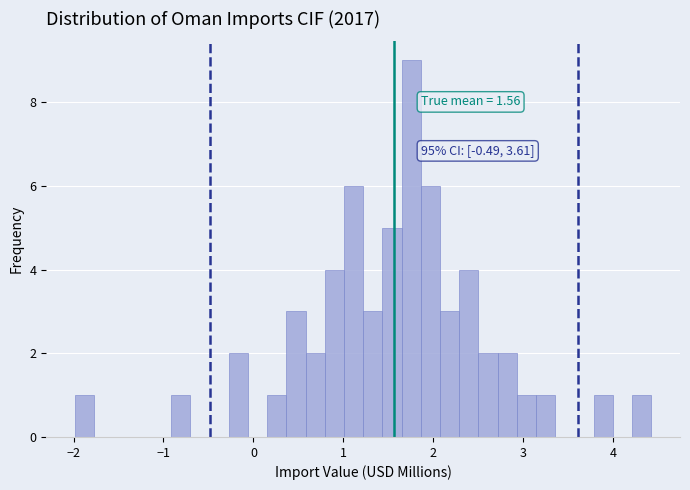

Read against the x-axis, roughly where is the centre of the tallest bar?

1.8